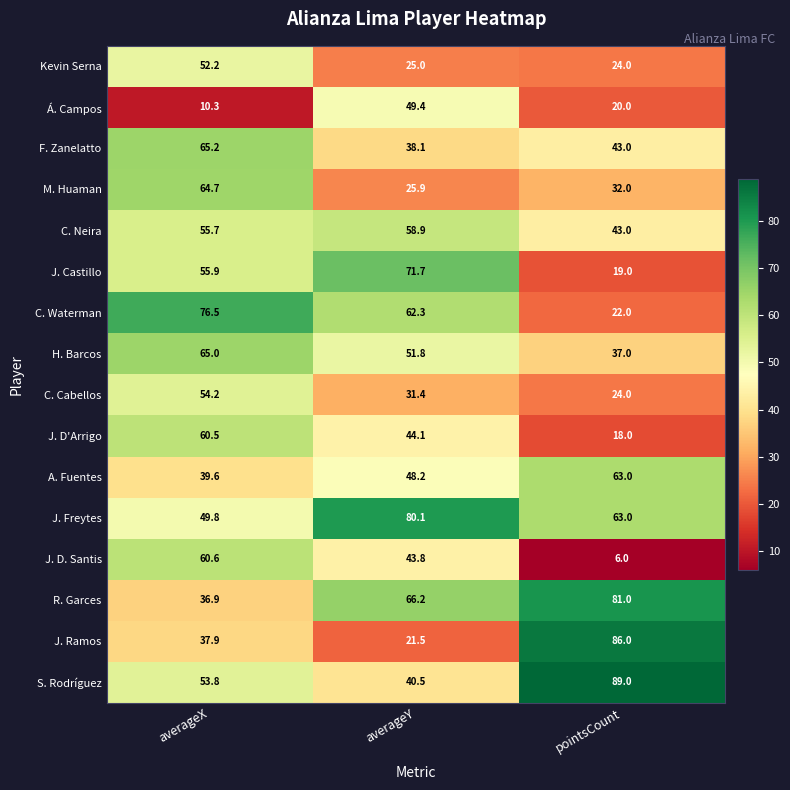

Which series changed the most between averageX and averageY?

Á. Campos